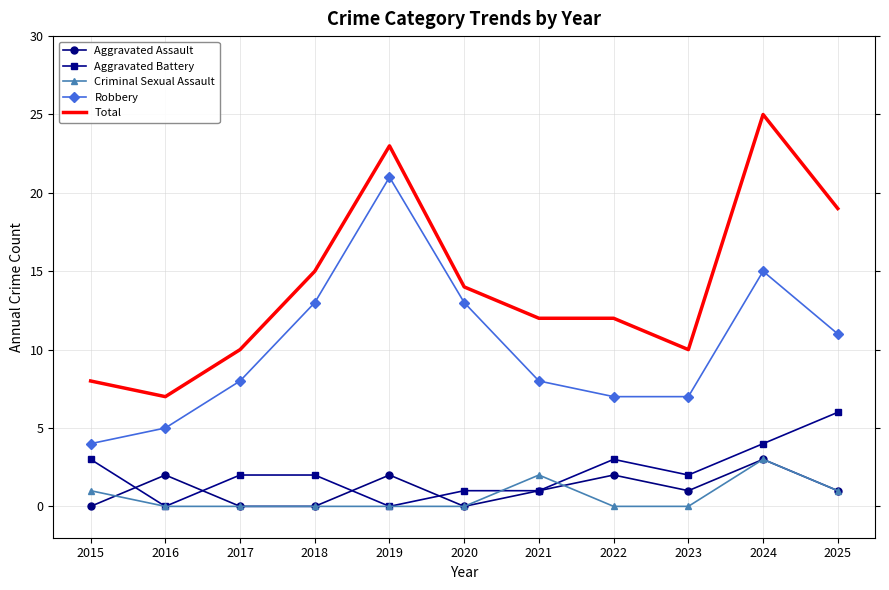

At which category is the sum across all series the highest?

2024